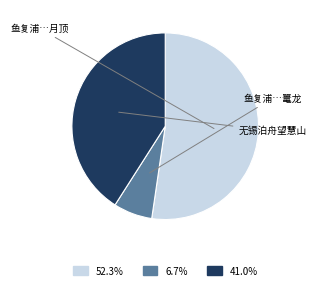

How many segments does this pie chart have?

3